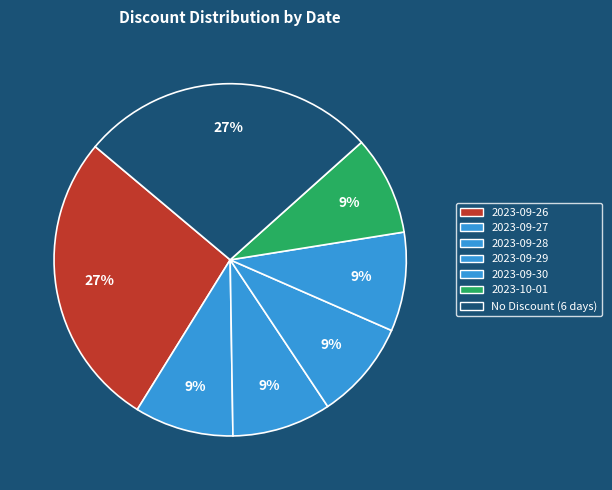

Does any single category account for the majority?

No